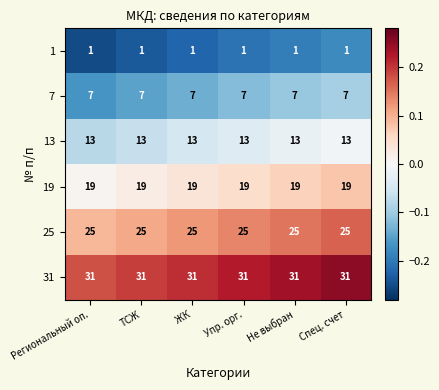

List the series in order of their overall mean, lowest first.

1, 7, 13, 19, 25, 31